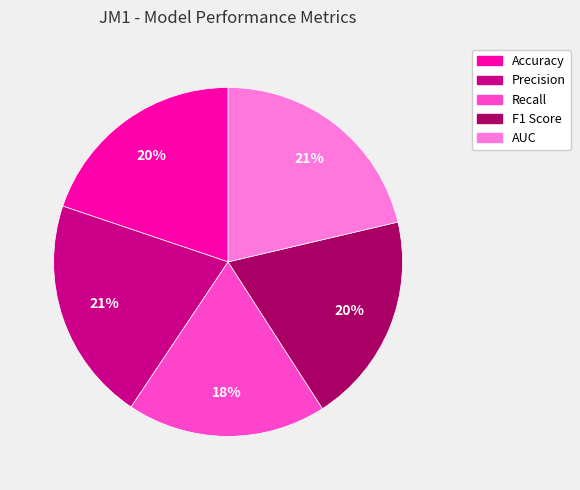

To the nearest percent, what is the difference between the largest and smallest slice percentages?

3%